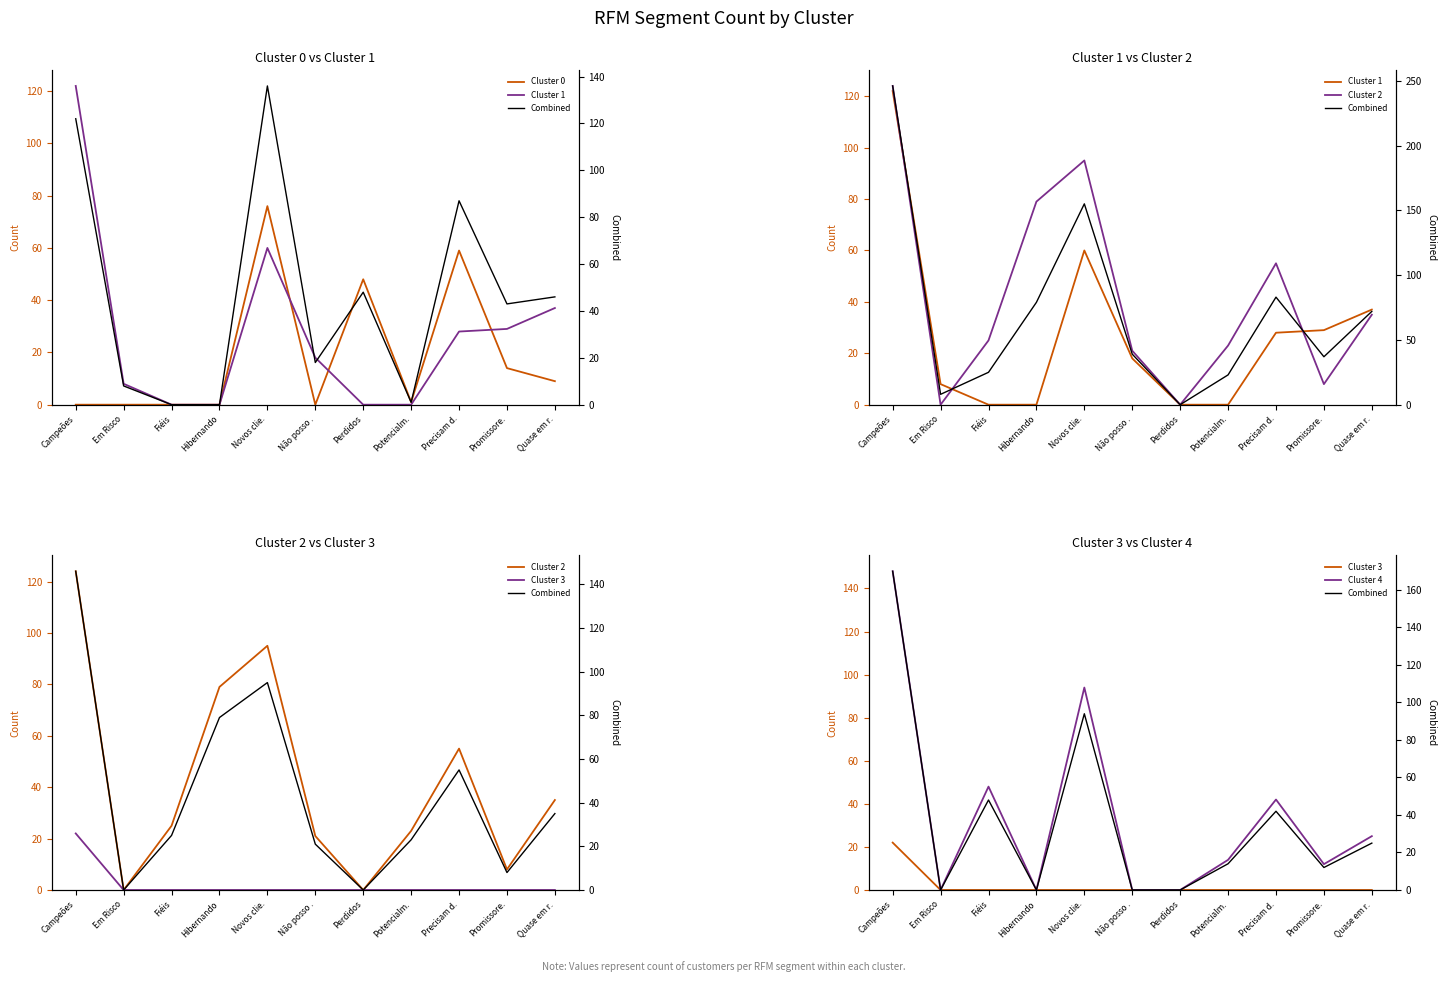

Where is the first local maximum for Cluster 0?

Novos clie.